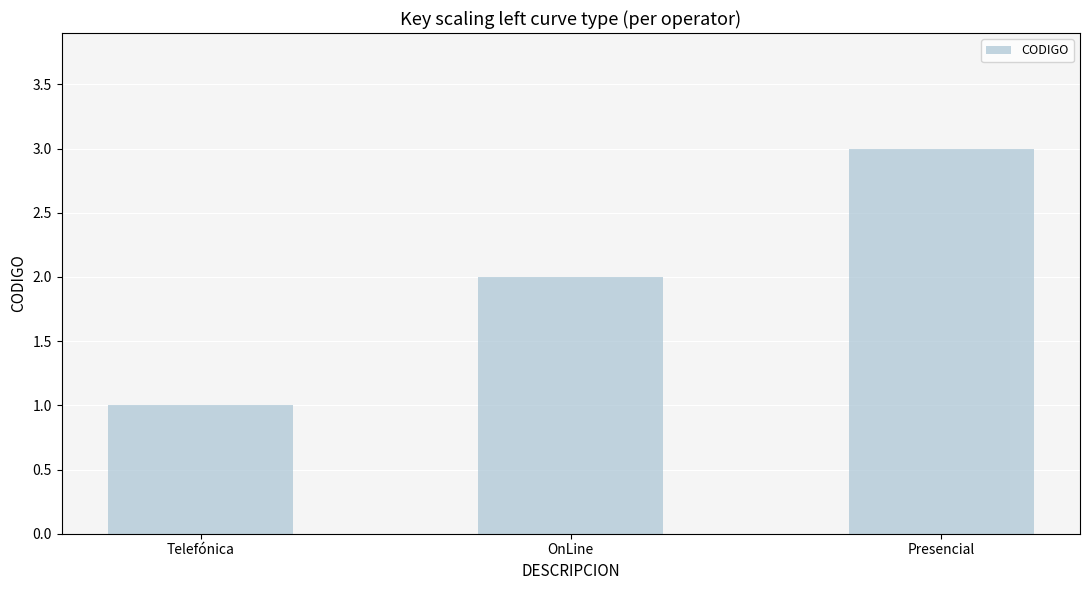

What is the sum of the values at Telefónica and Presencial?

4